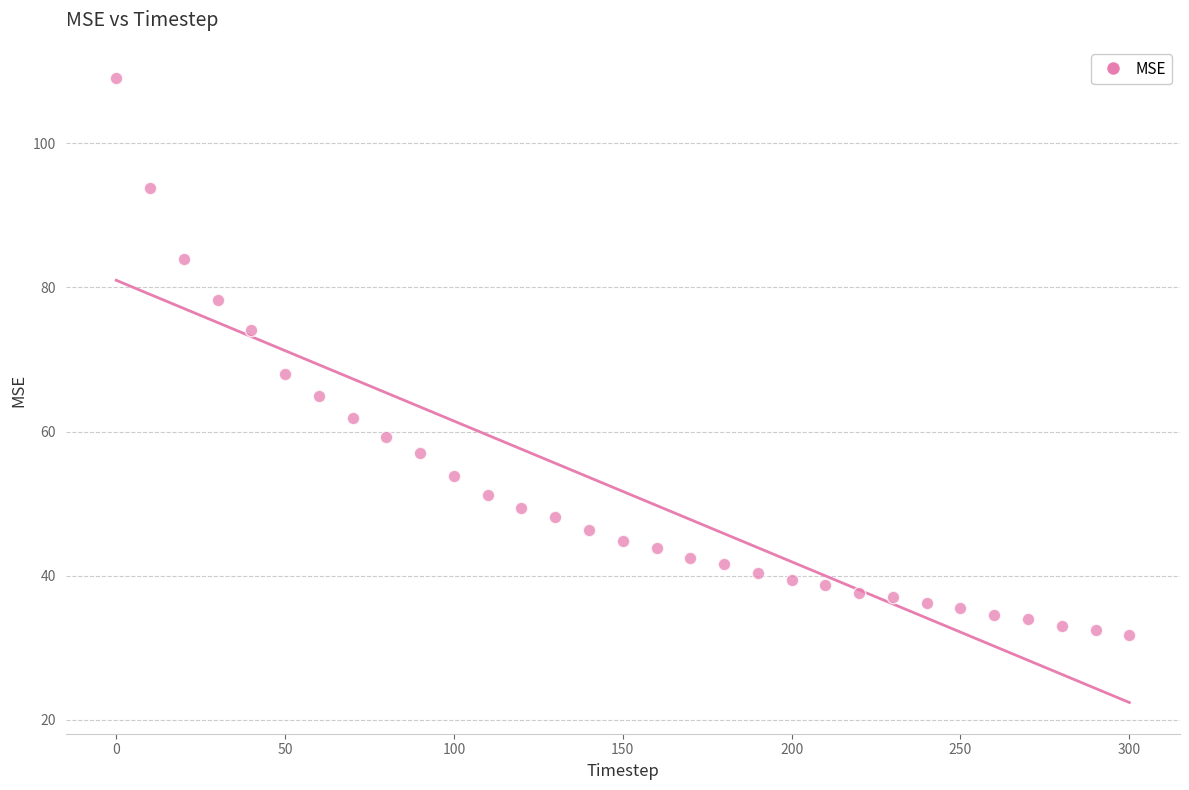

What Y value in the scatter plot is closest to 70?

68.0